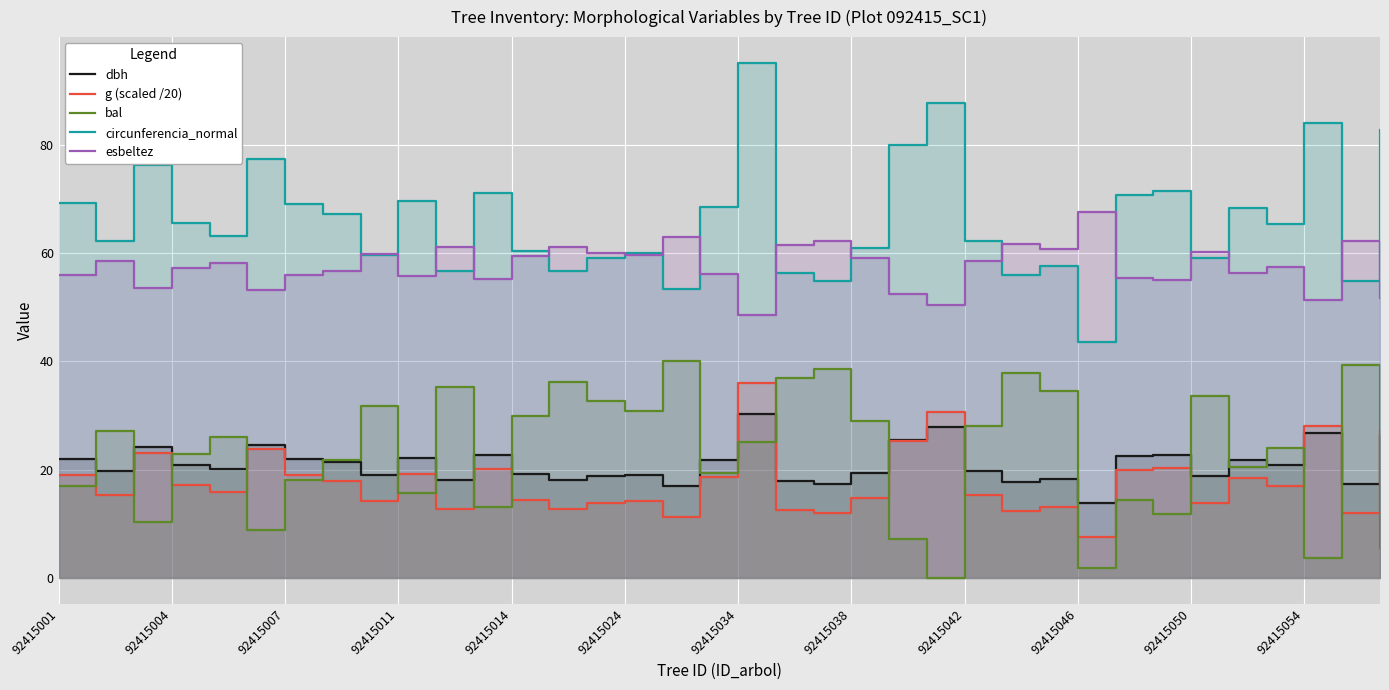

List the series in order of their peak value, lowest first.

dbh, g (scaled /20), bal, esbeltez, circunferencia_normal